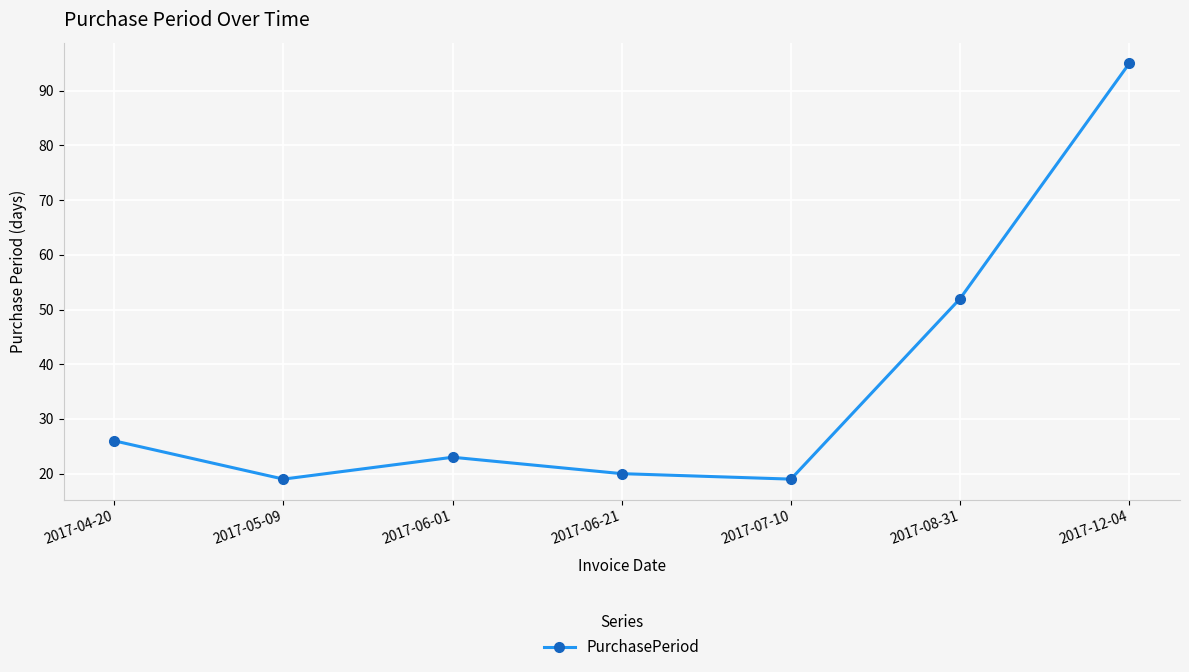

What is the smallest value displayed?

19